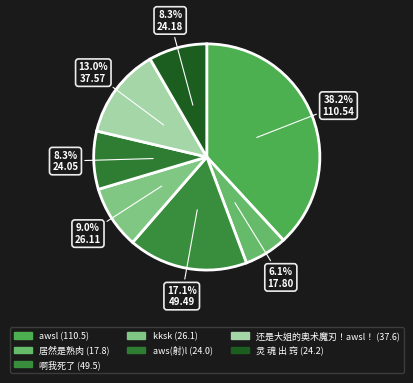

Is 灵 魂 出 窍 the majority of the pie?

No